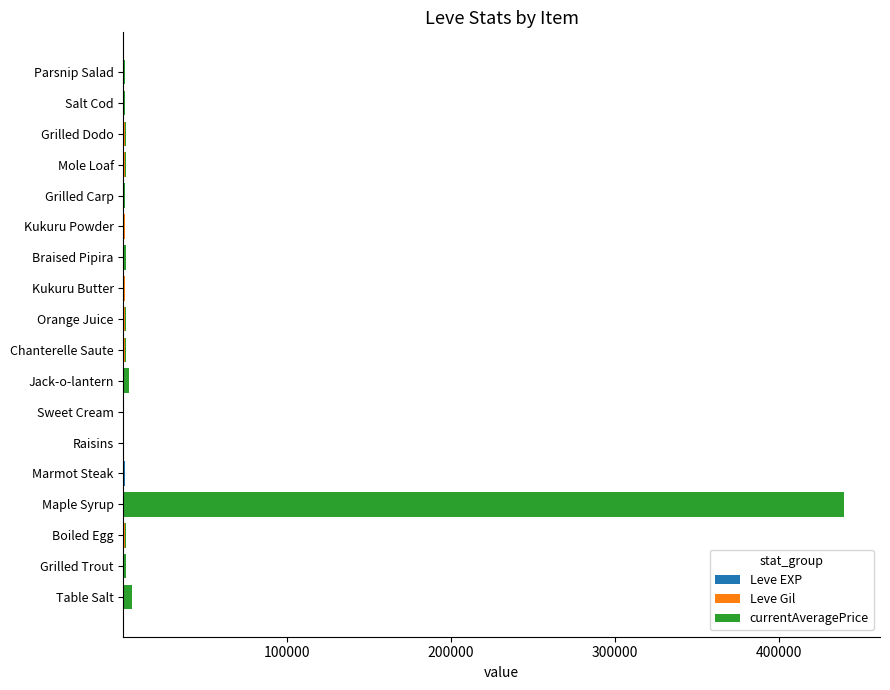

At which category is the sum across all series the highest?

Maple Syrup